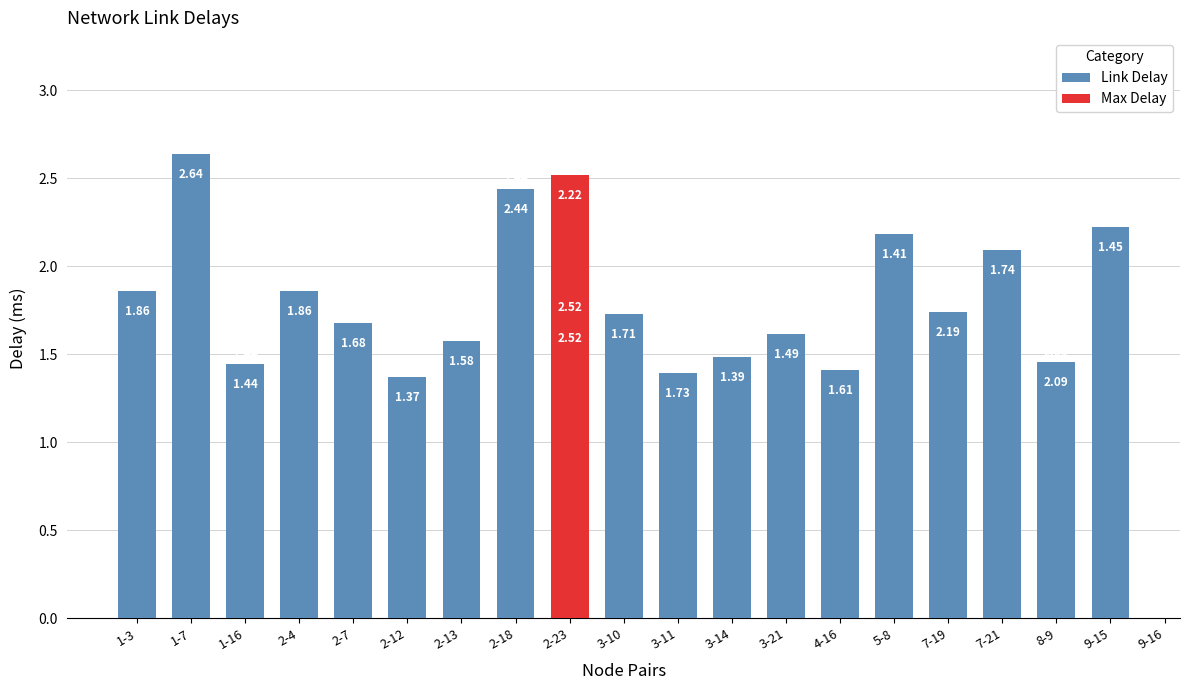

What is the sum of all values?

33.9